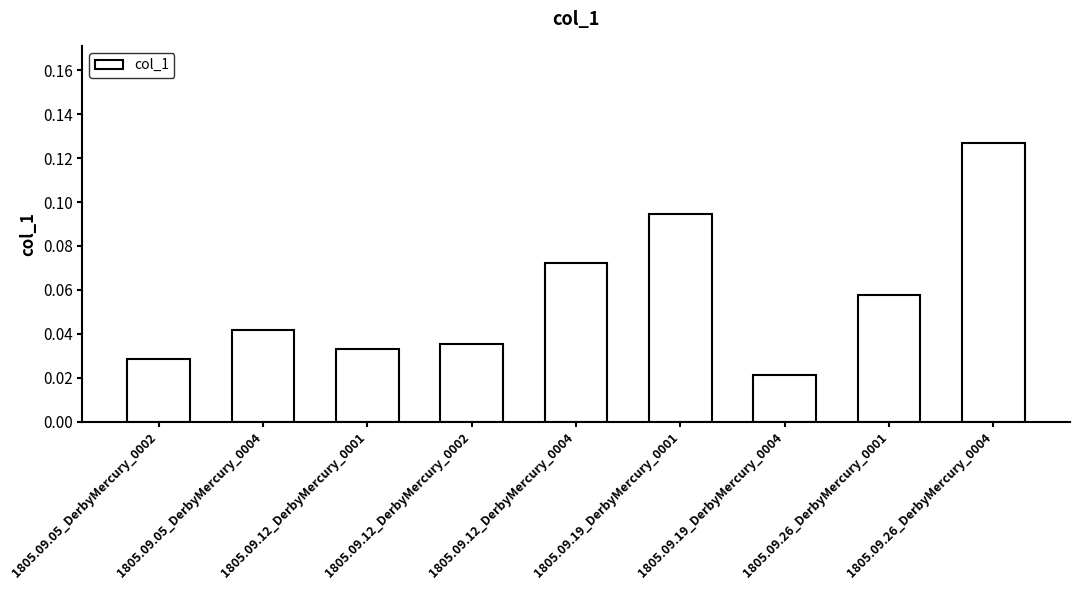

Where is the data nearest to the value 0?

1805.09.19_DerbyMercury_0004